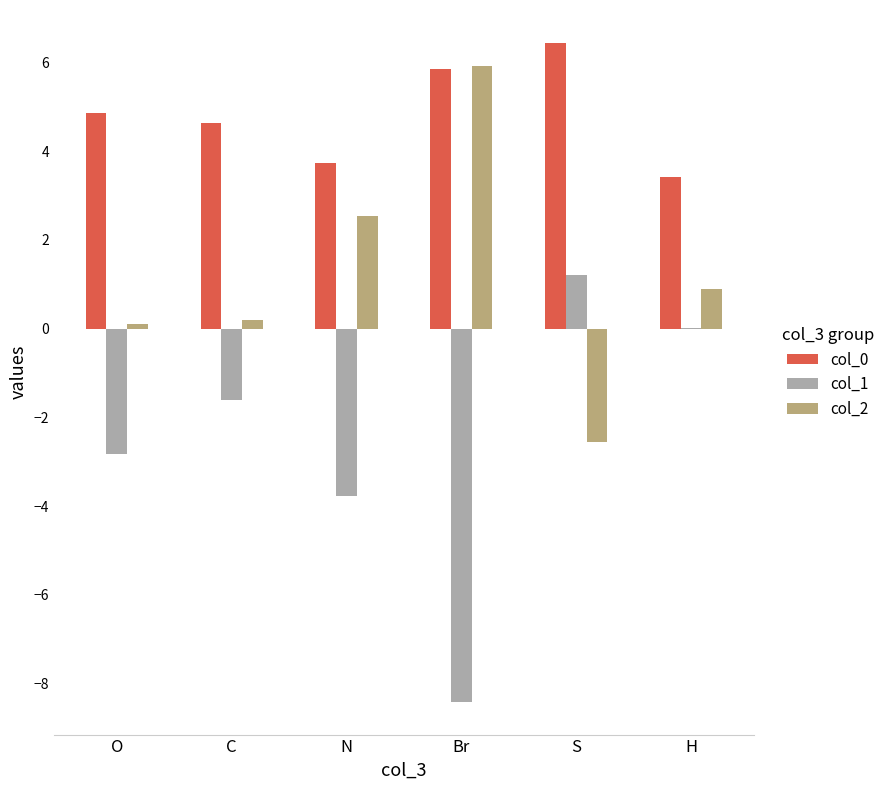

Is the value of col_0 at S greater than the value of col_2 at C?

Yes